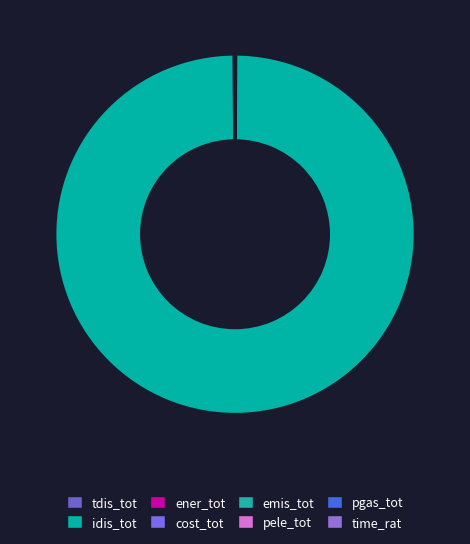

Is there any slice that represents more than half of the pie?

Yes